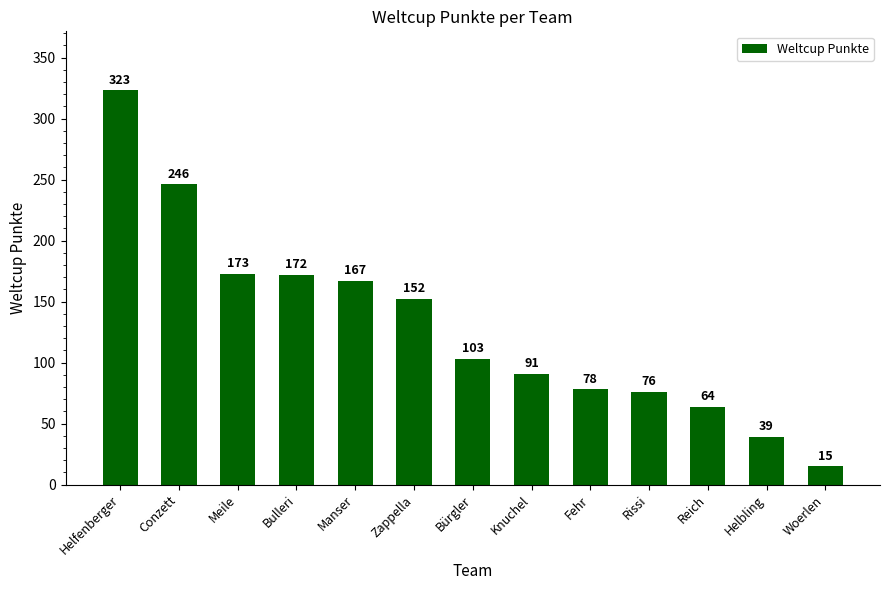

What is the value of the 7th bar from the left?

103